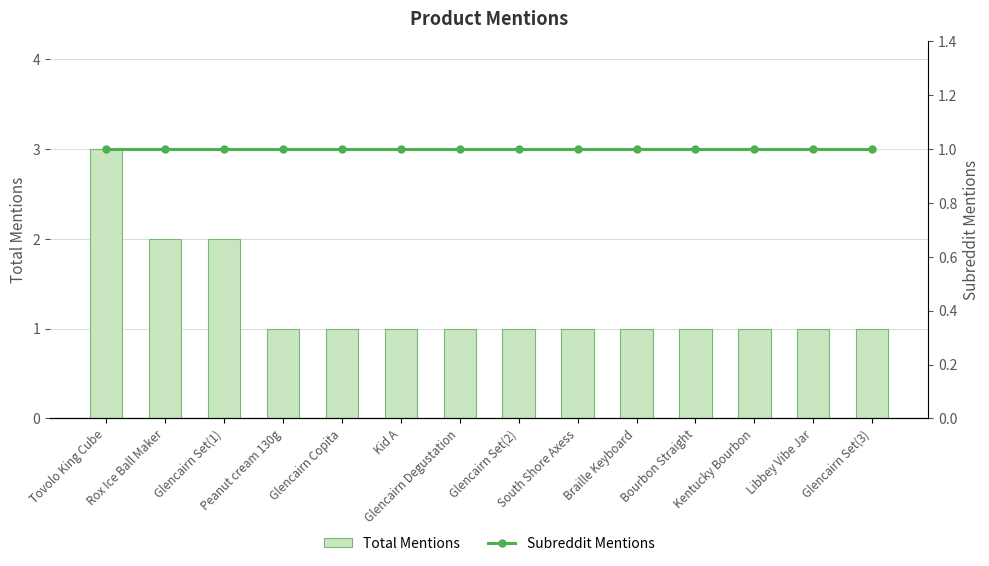

What are all the series names shown in the legend?

Total Mentions, Subreddit Mentions